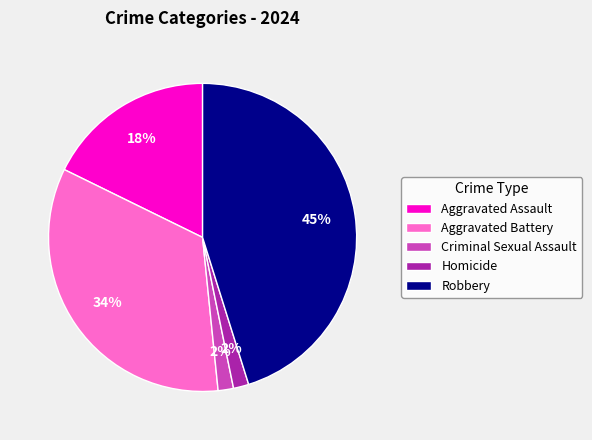

Approximately how many times larger is the value at Robbery compared to Aggravated Assault?

2.5